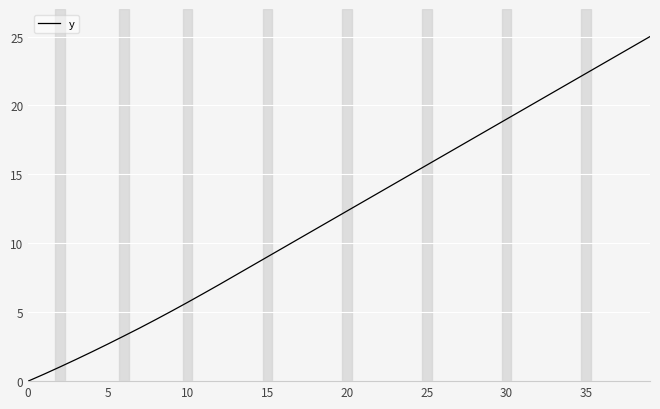

Reading left to right, transcribe all the data shown in this chart.

0.0	0.5	1.0	1.6	2.1	2.7	3.3	3.9	4.5	5.1	5.7	6.4	7.0	7.7	8.3	9.0	9.7	10.3	11.0	11.7	12.3	13.0	13.7	14.3	15.0	15.7	16.3	17.0	17.7	18.3	19.0	19.7	20.3	21.0	21.7	22.3	23.0	23.7	24.3	25.0